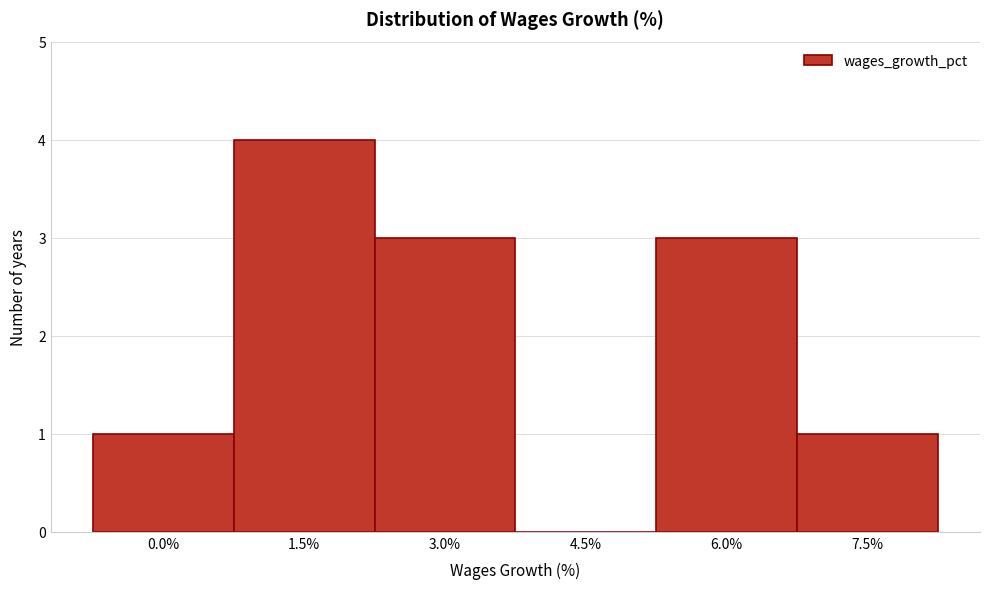

Reading left to right, extract all data points from this chart.

0.0%=1	1.5%=4	3.0%=3	4.5%=0	6.0%=3	7.5%=1